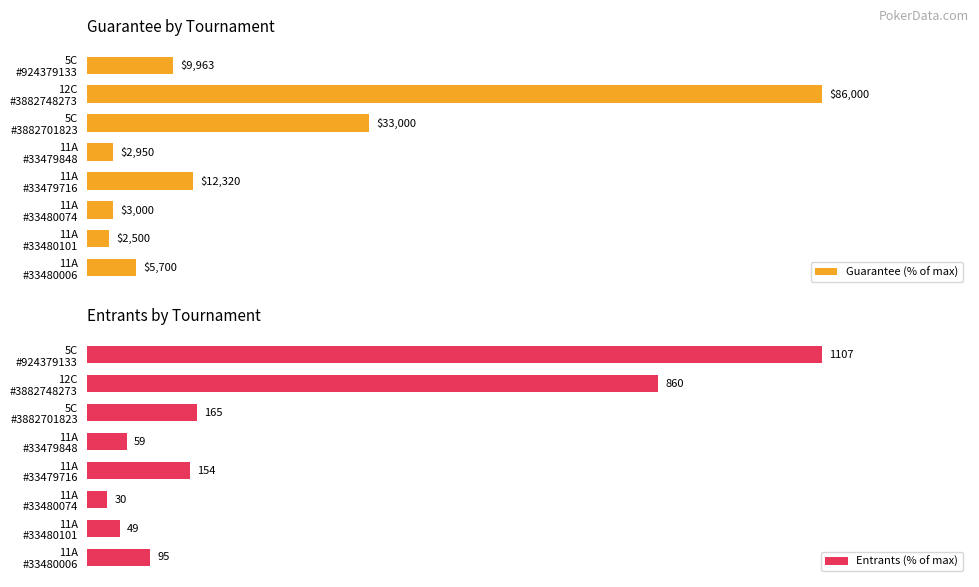

At how many categories does at least one series exceed 69?

2